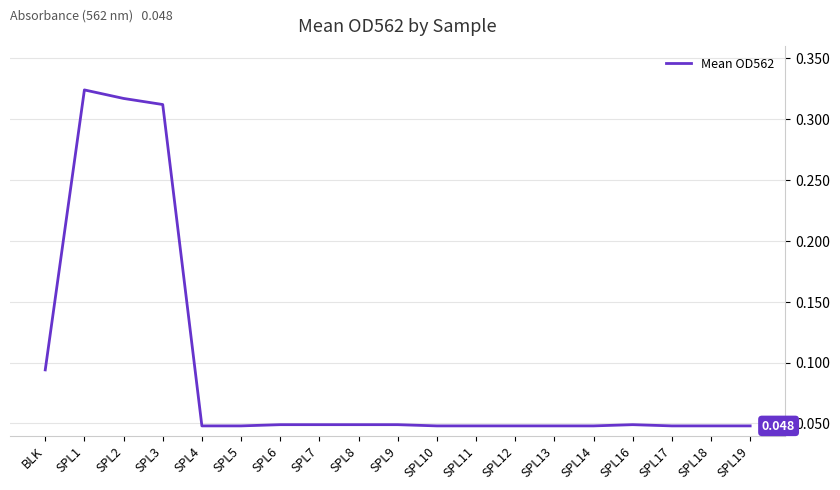

Reading left to right, extract all data points from this chart.

0.1	0.3	0.3	0.3	0.0	0.0	0.0	0.0	0.0	0.0	0.0	0.0	0.0	0.0	0.0	0.0	0.0	0.0	0.0